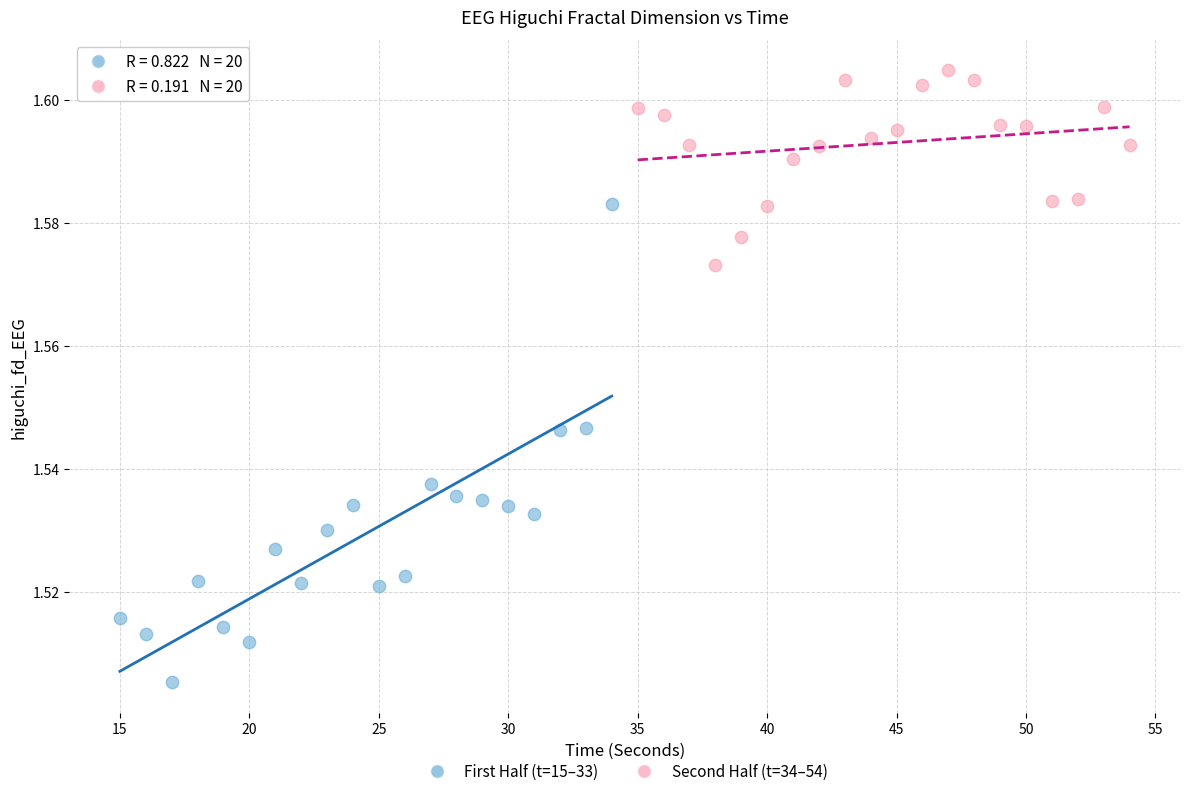

Which series reaches the minimum Y coordinate?

First Half (t=15–33)